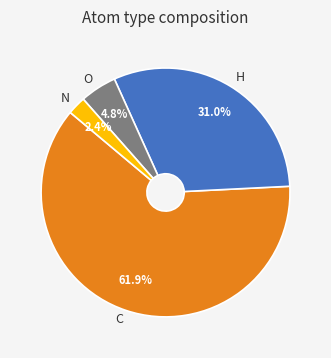

Does any single category account for the majority?

Yes